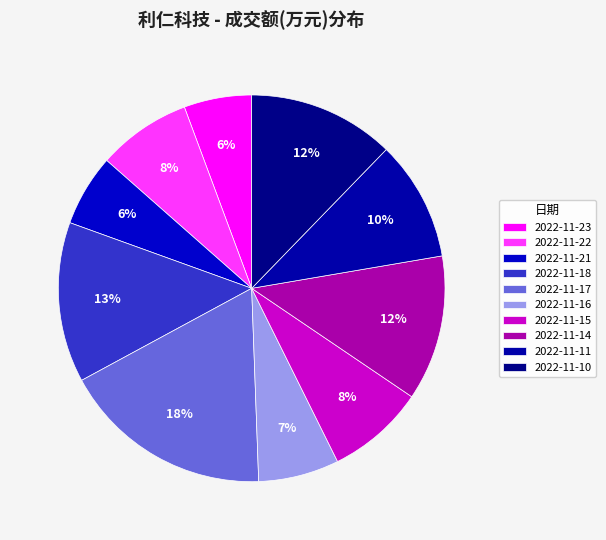

Count the number of slices in the pie.

10